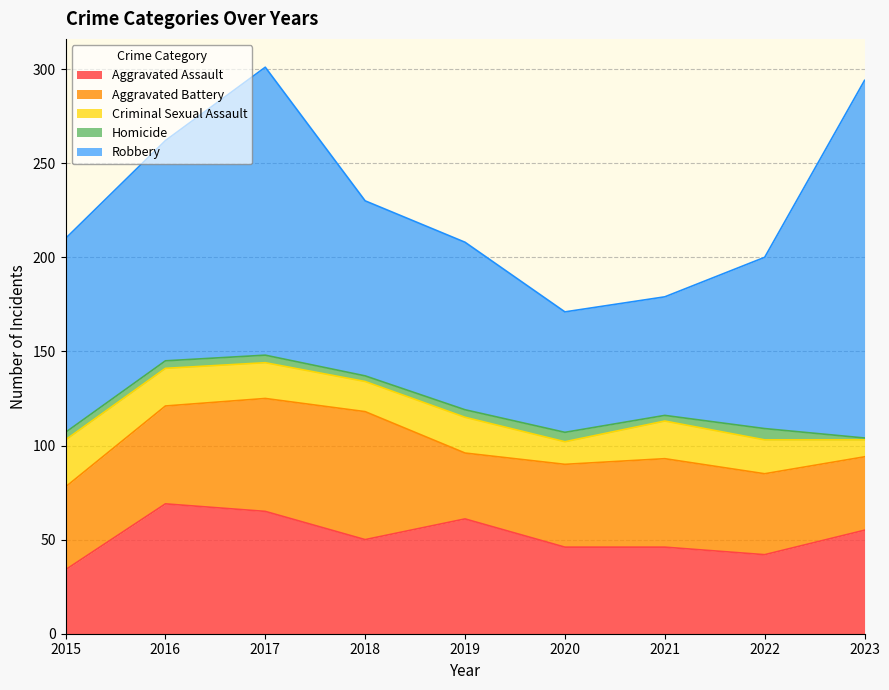

Which series has the largest total across all categories?

Robbery